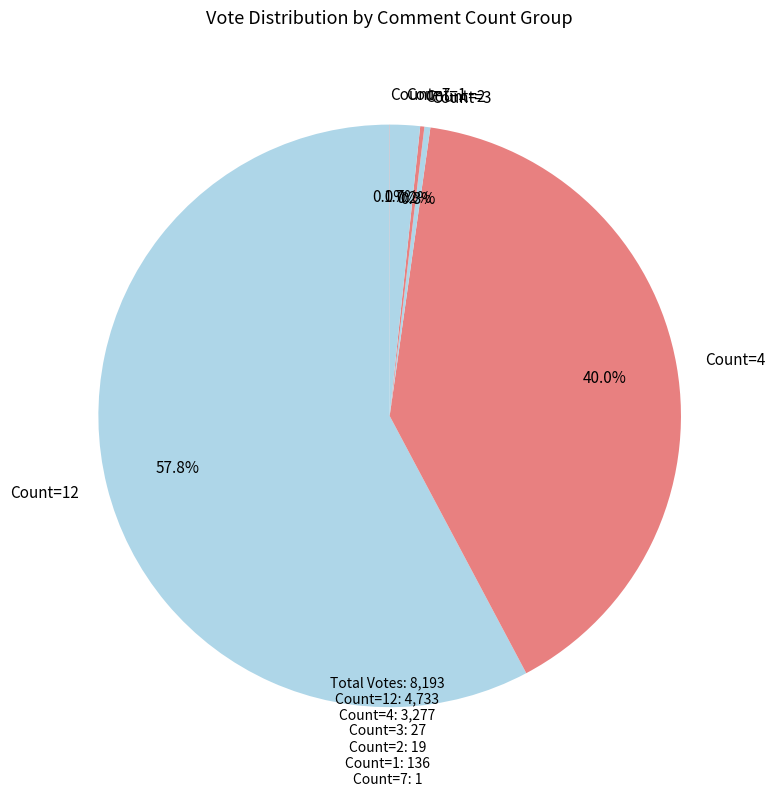

What portion of the pie excludes Count=12?

42.2%